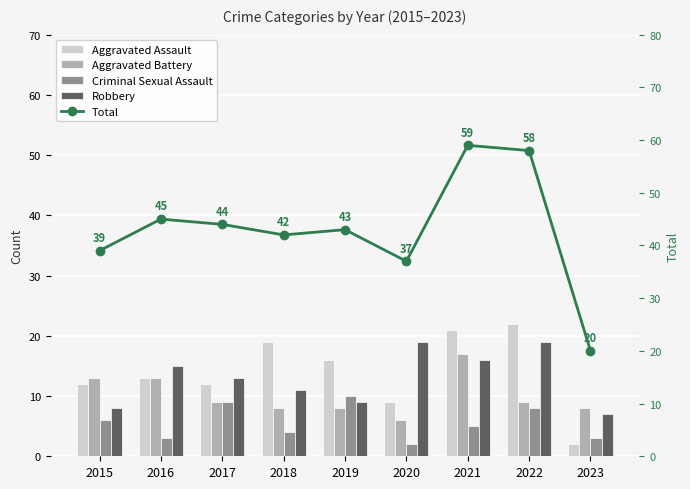

Reading left to right, list all the values displayed in this chart.

Aggravated Assault: 12	13	12	19	16	9	21	22	2
Aggravated Battery: 13	13	9	8	8	6	17	9	8
Criminal Sexual Assault: 6	3	9	4	10	2	5	8	3
Robbery: 8	15	13	11	9	19	16	19	7
Total: 39	45	44	42	43	37	59	58	20